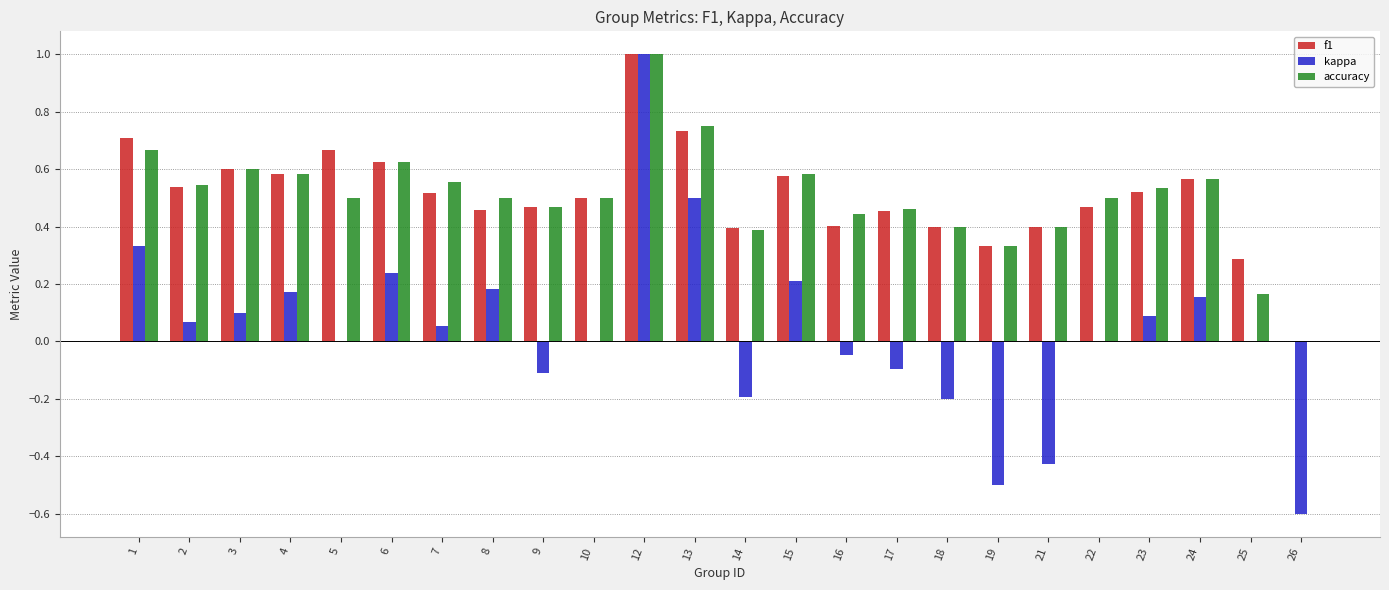

What is the sum of all kappa values?

0.9